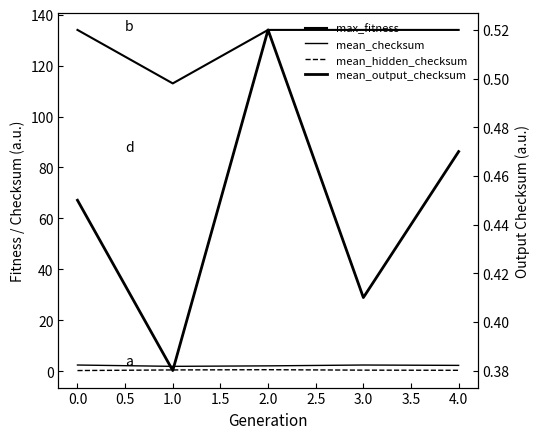

What are all the series names shown in the legend?

max_fitness, mean_checksum, mean_hidden_checksum, mean_output_checksum